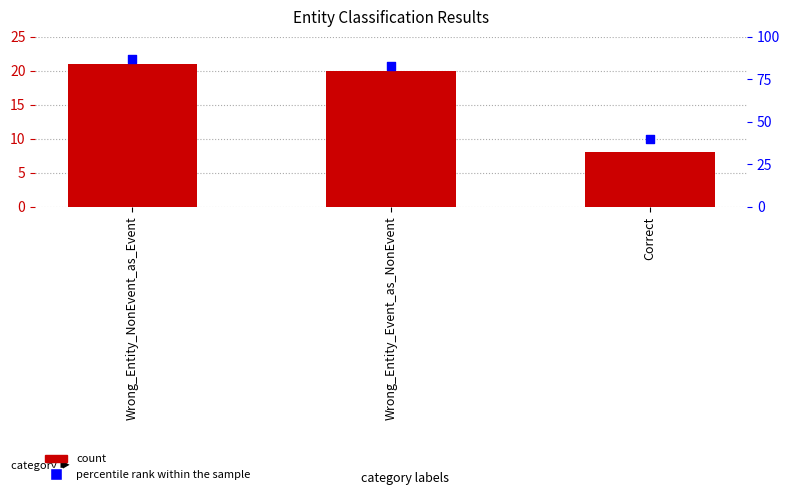

Which series has the largest total across all categories?

percentile rank within the sample